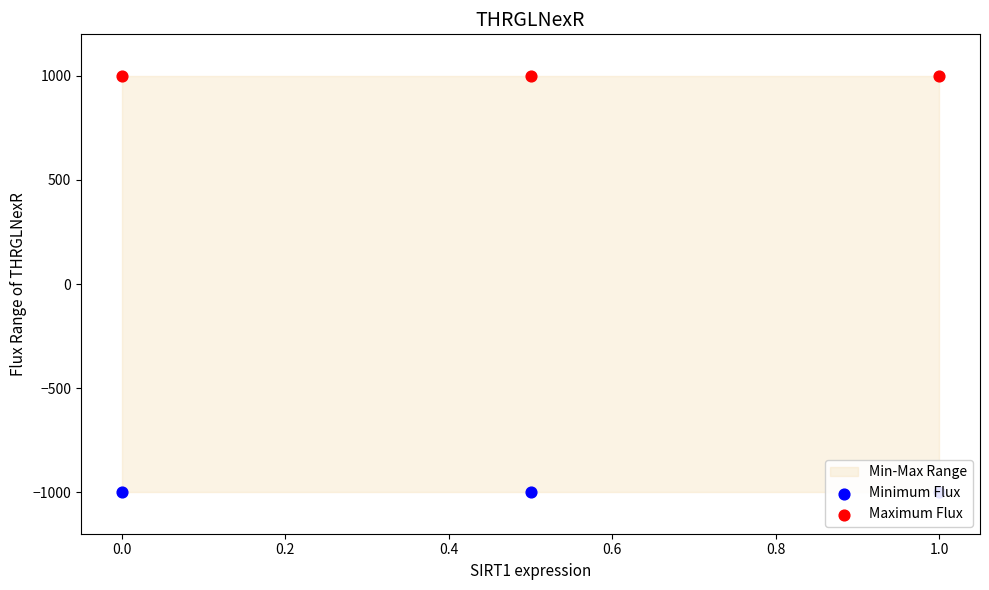

Which series reaches the minimum Y coordinate?

Minimum Flux